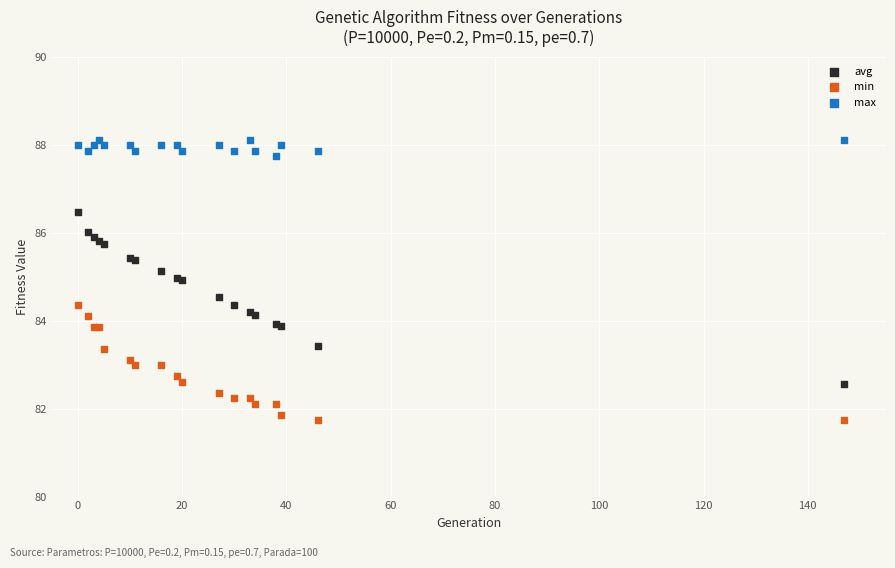

Which series reaches the minimum Y coordinate?

min